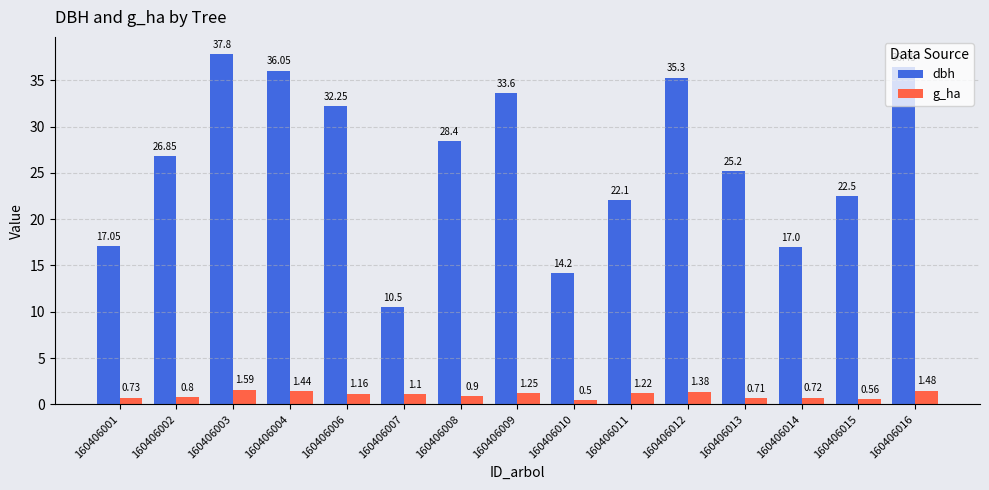

Where is dbh nearest to the value 24?

160406013